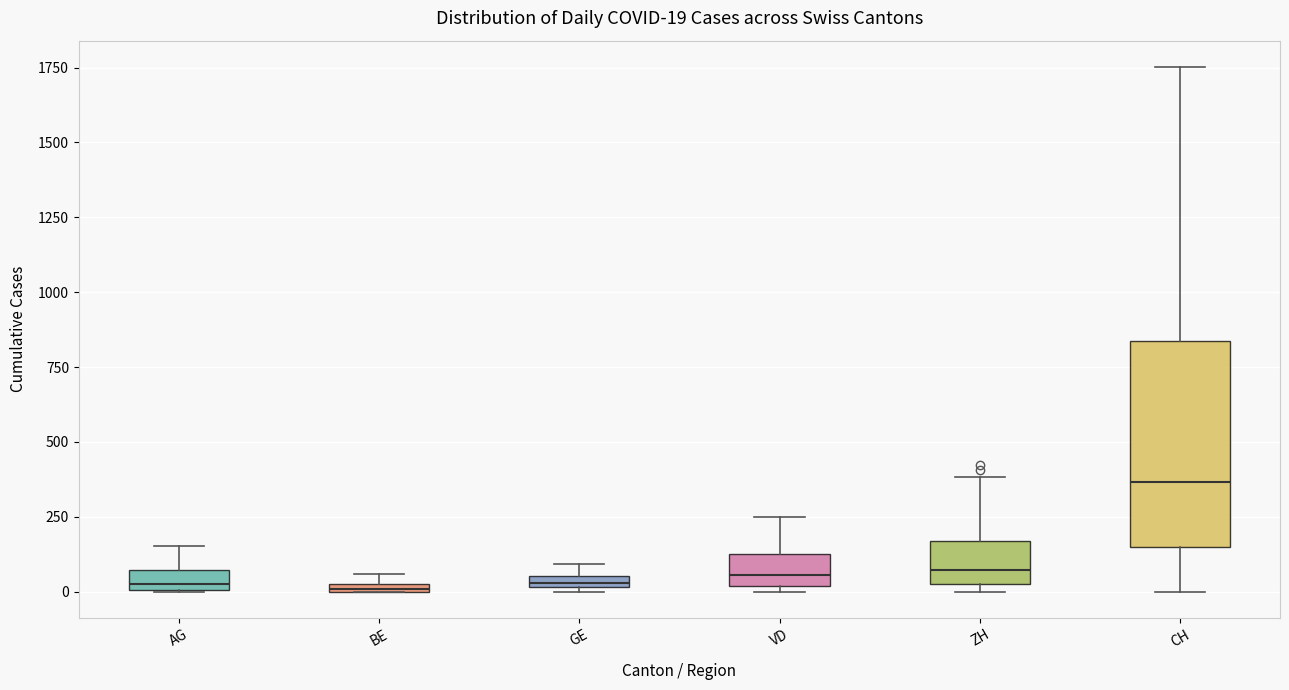

Comparing the boxes themselves (not the whiskers), which one is the tallest?

CH